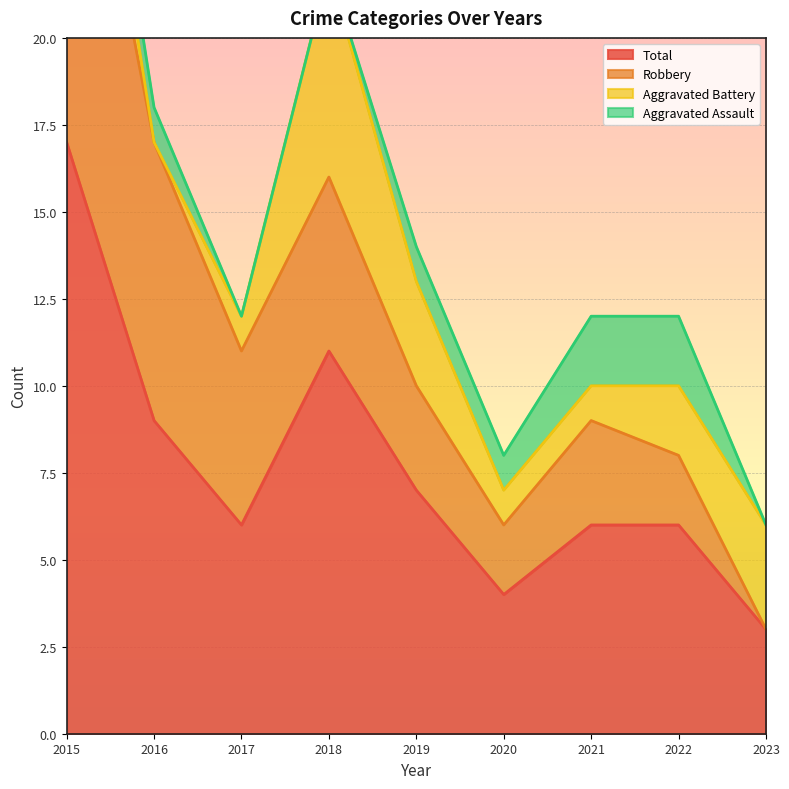

How many positive values does the Aggravated Battery series have?

8